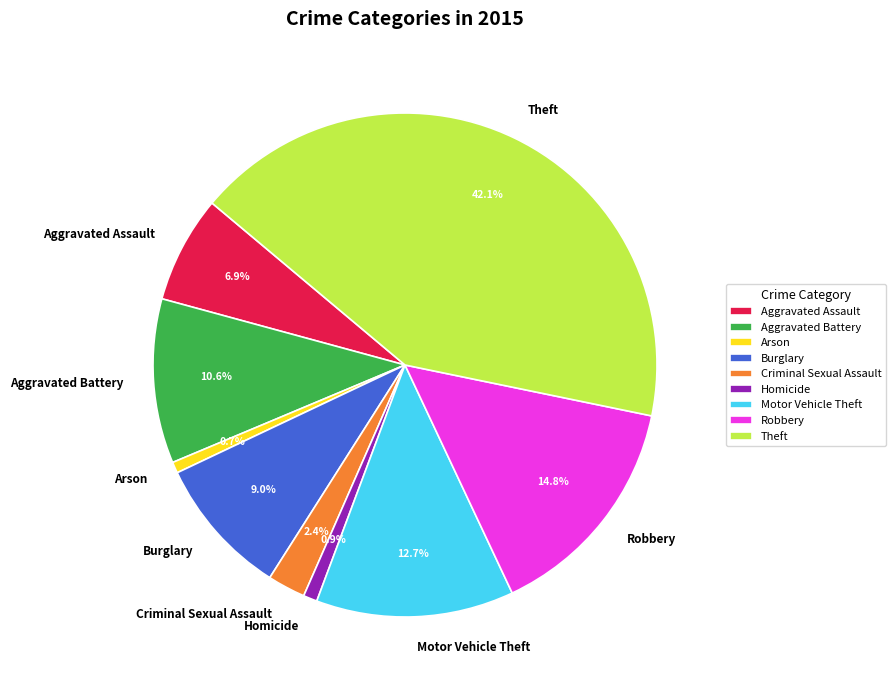

How many slices are in this pie chart?

9